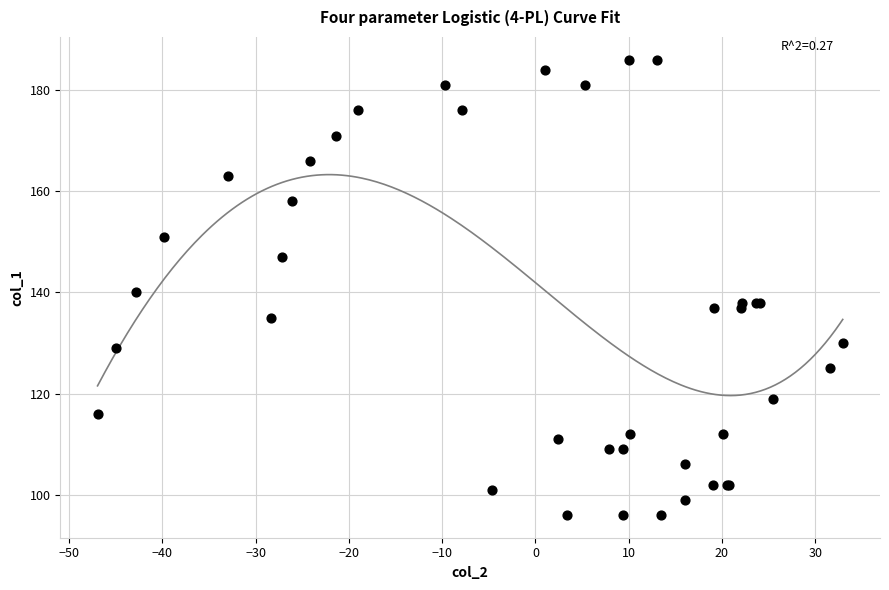

What Y value in the scatter plot is closest to 141?

140